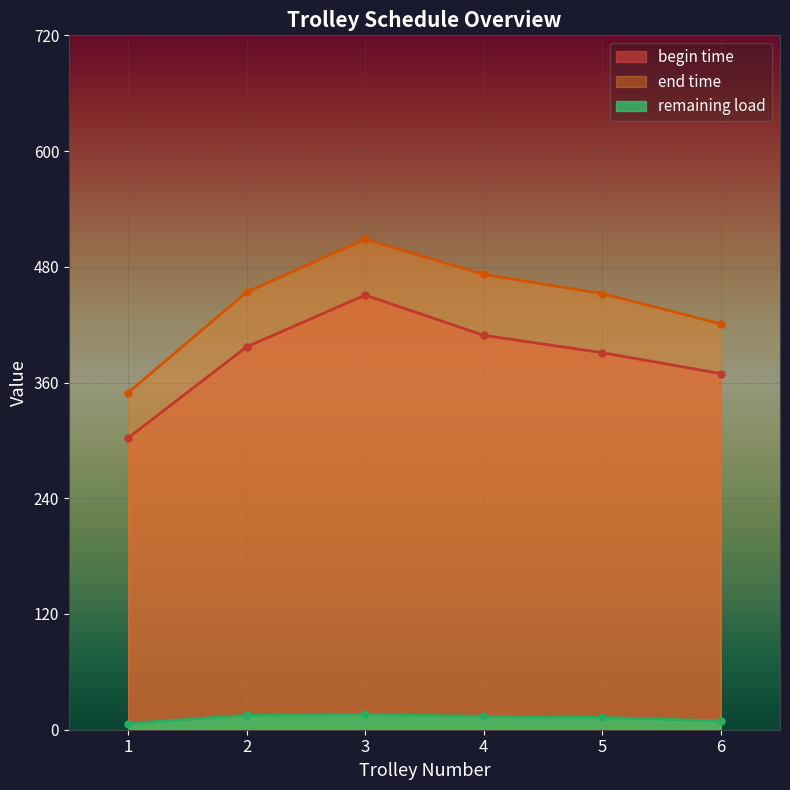

List the labels in order of begin time value, smallest first.

1, 6, 5, 2, 4, 3